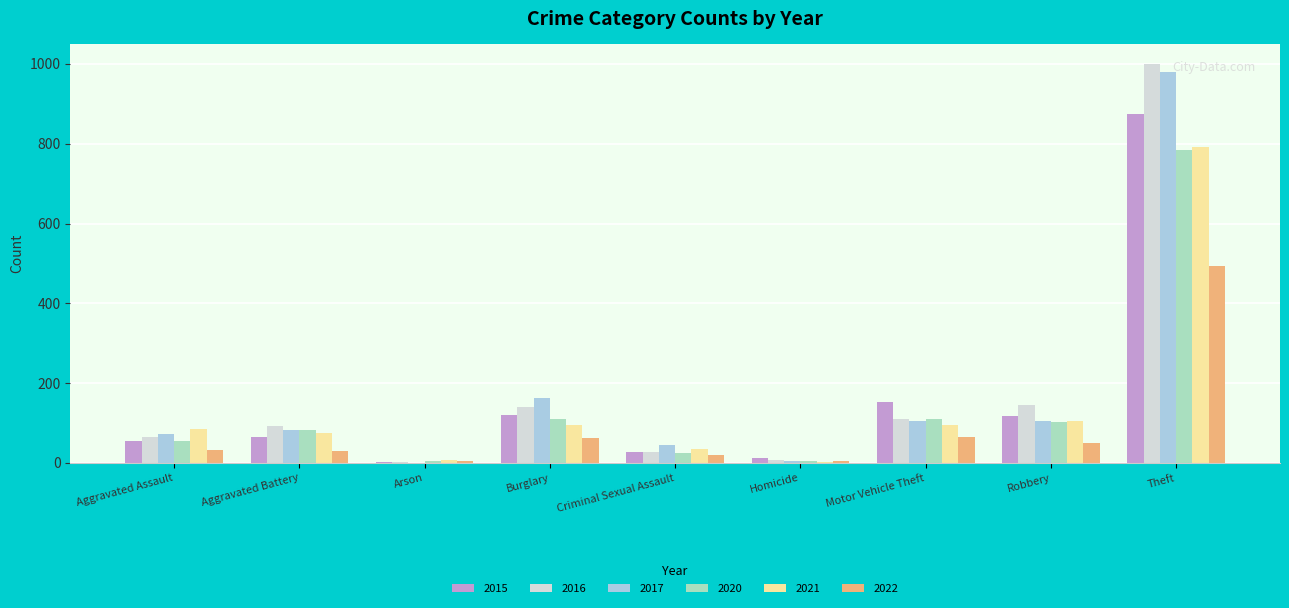

What is the total value across all series at Robbery?

623